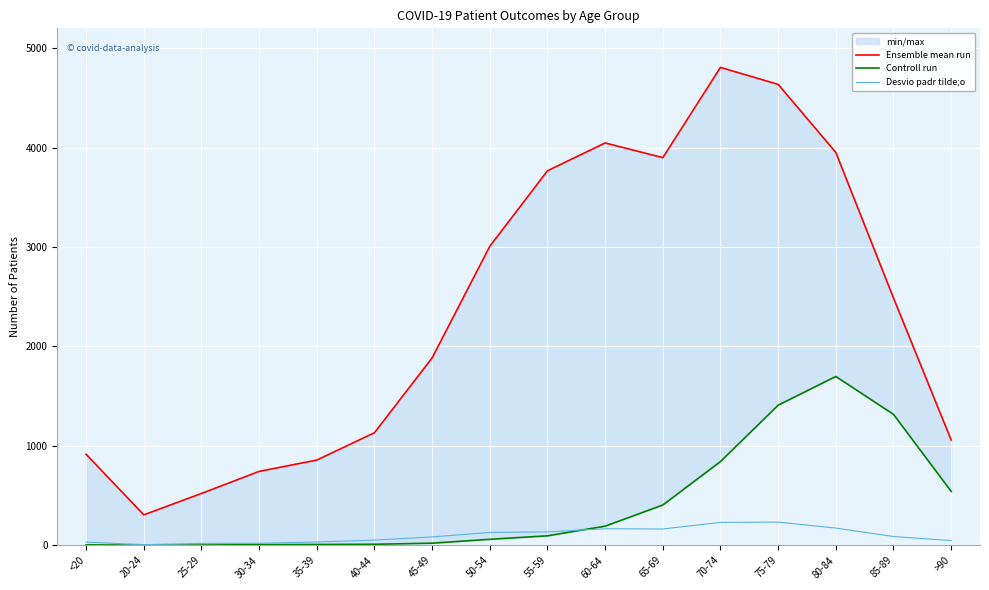

At which category does Desvio padr tilde;o reach its first local valley?

20-24